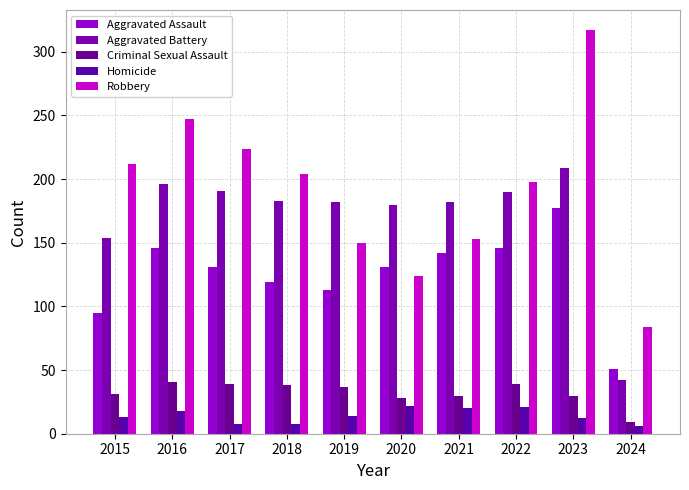

Count the number of data series in this chart.

5